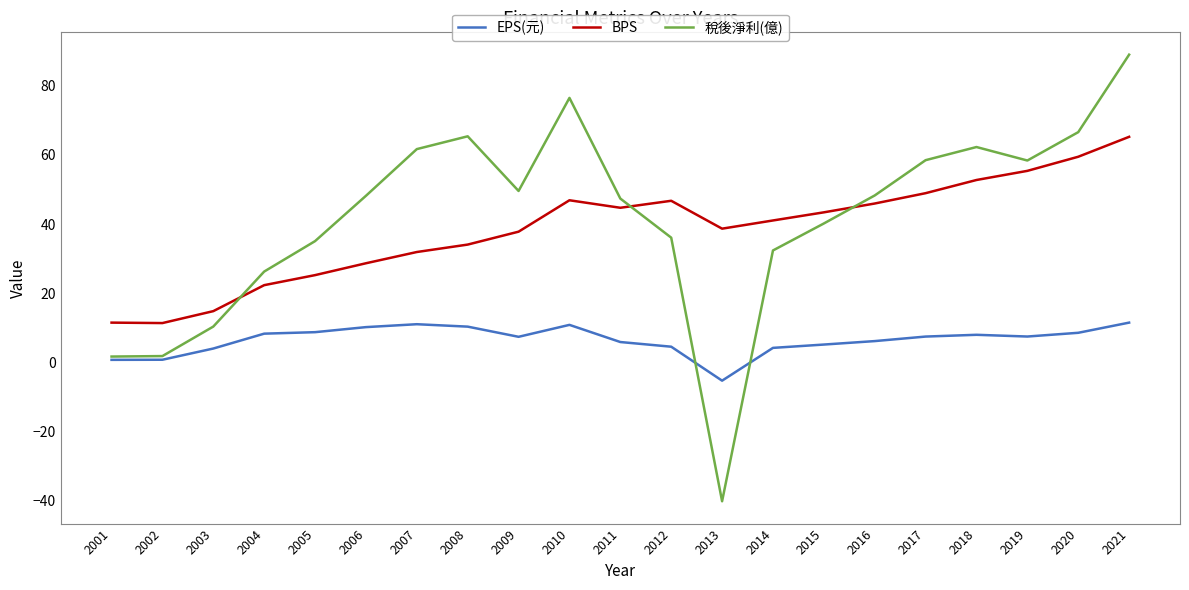

True or false: BPS has more than 0 points higher than both neighbors.

True